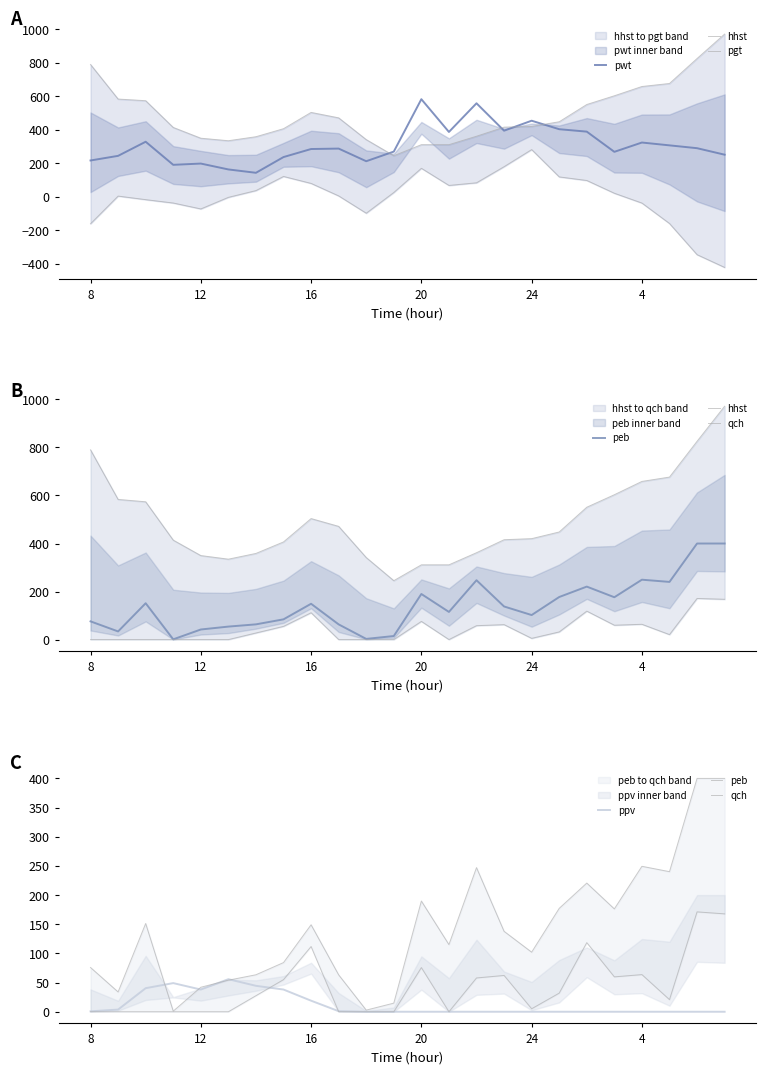

What is the maximum value for ppv?

55.8